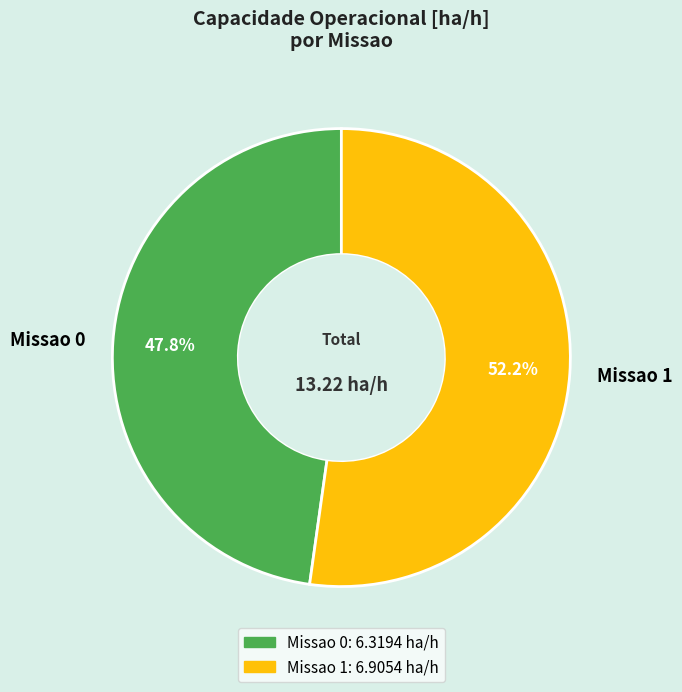

How many segments does this pie chart have?

2